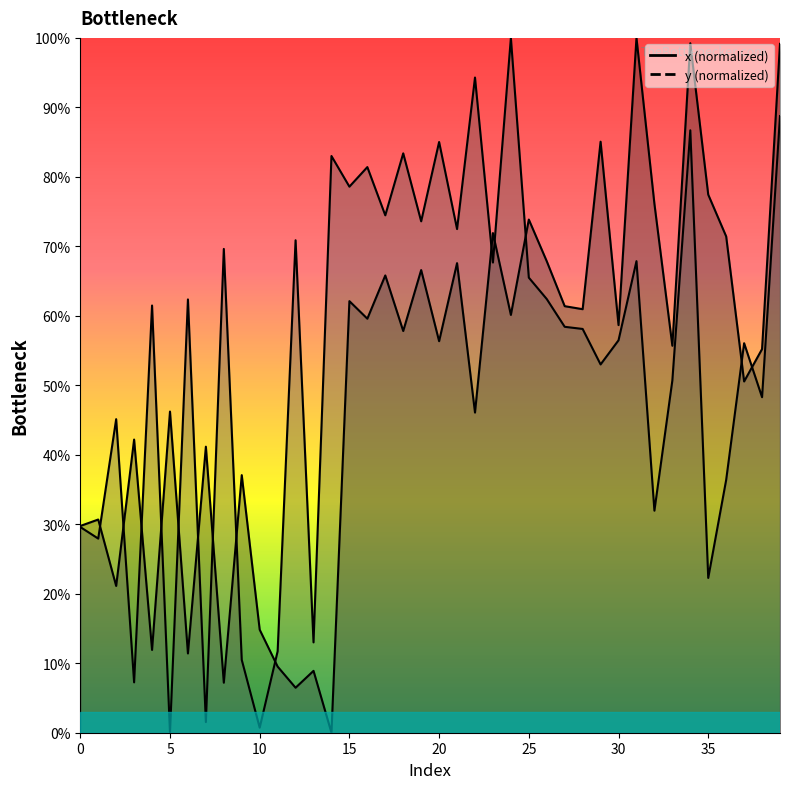

Reading left to right, list all the values displayed in this chart.

x: 29.8	30.7	21.1	42.2	11.9	46.2	11.4	41.2	7.2	37.1	14.8	9.5	6.5	8.9	0.0	62.1	59.6	65.8	57.8	66.6	56.3	67.6	46.1	71.9	60.1	73.9	67.9	61.4	61.0	85.1	58.7	100.0	76.1	55.7	99.2	77.4	71.4	50.6	55.2	99.1
y: 29.6	27.9	45.1	7.2	61.5	0.0	62.4	1.5	69.6	10.5	0.7	11.7	70.9	13.0	83.0	78.6	81.4	74.5	83.4	73.6	85.0	72.5	94.3	67.7	100.0	65.5	62.4	58.4	58.1	53.0	56.5	67.9	32.0	50.7	86.7	22.3	36.4	56.1	48.3	88.8